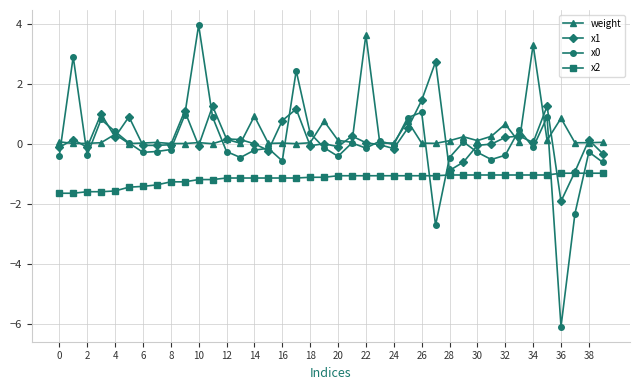

What is the difference between the second highest and second lowest values in the x0 series?

5.6